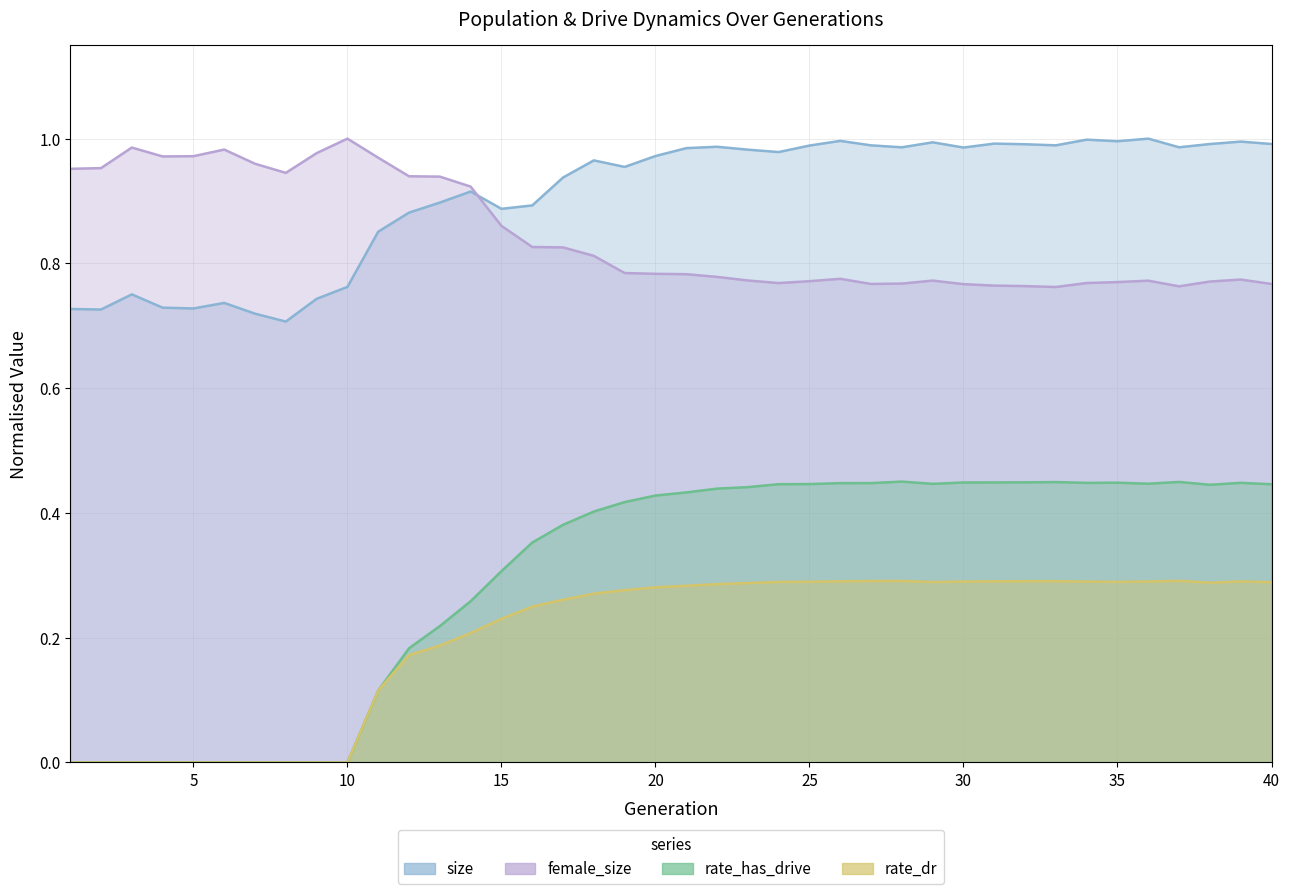

What is the average value of the rate_has_drive series?

0.3